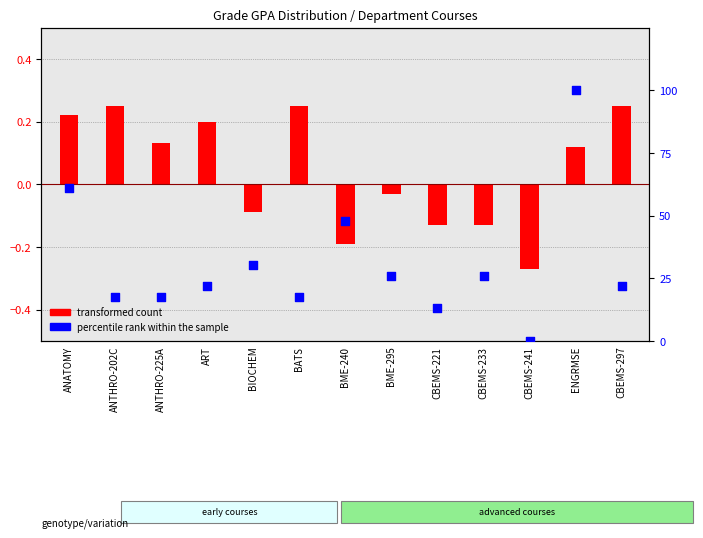

Is the value of percentile rank within the sample at ANTHRO-202C greater than the value of transformed count at CBEMS-221?

Yes